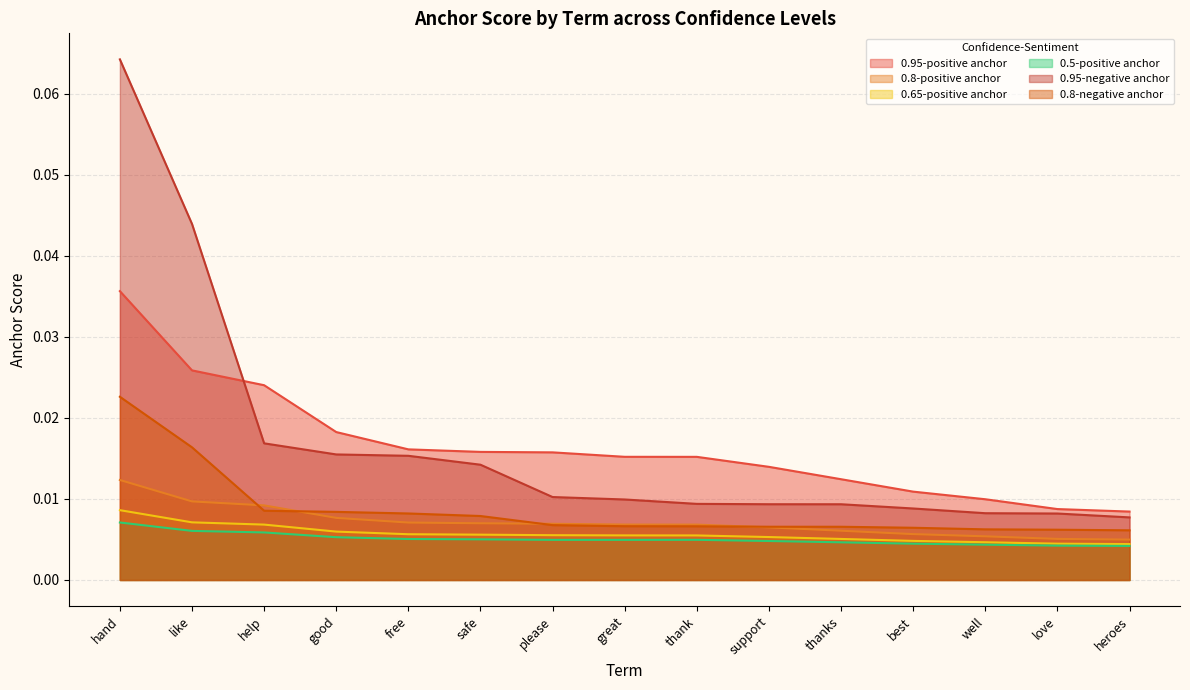

At how many categories does at least one series exceed 0?

15